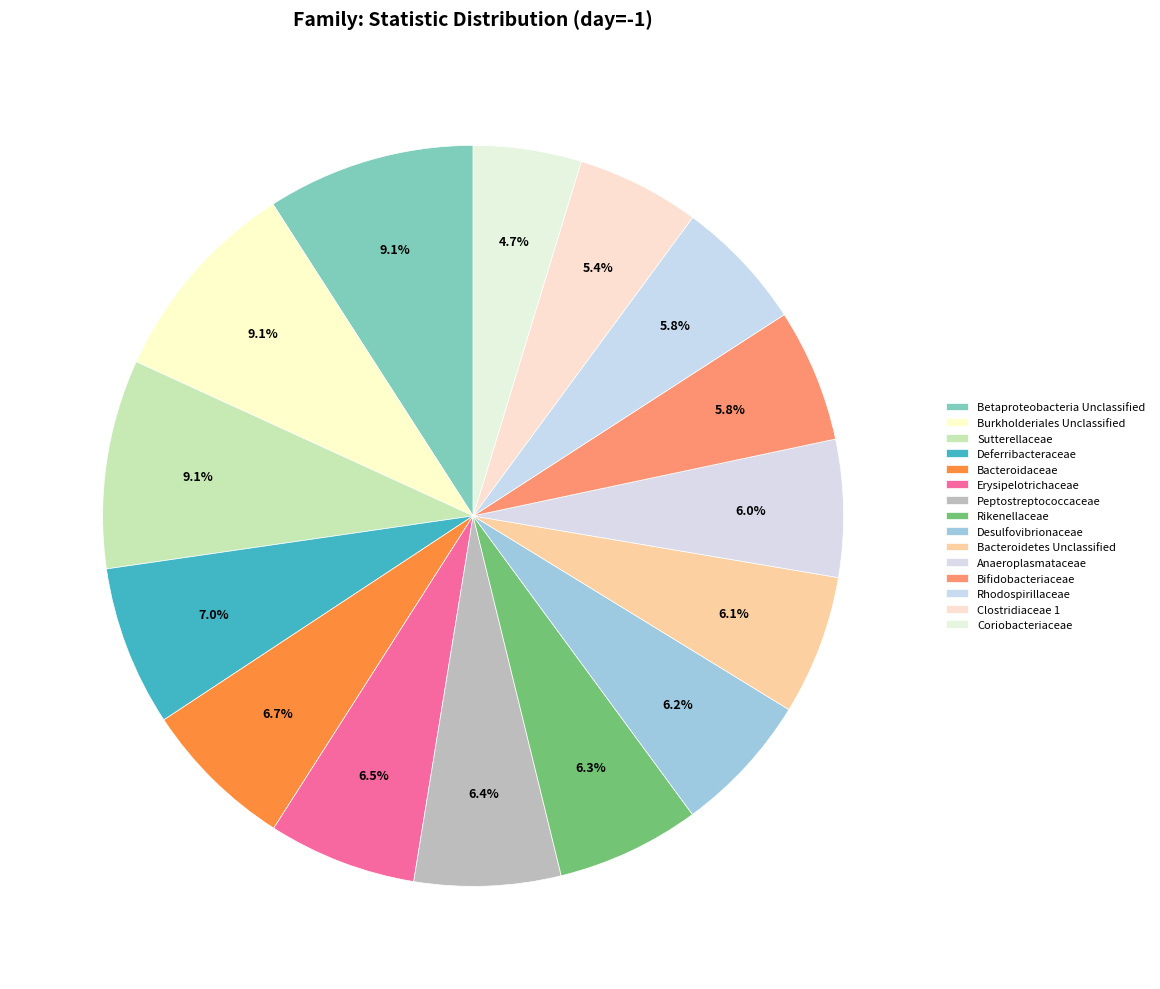

How many slices are in this pie chart?

15